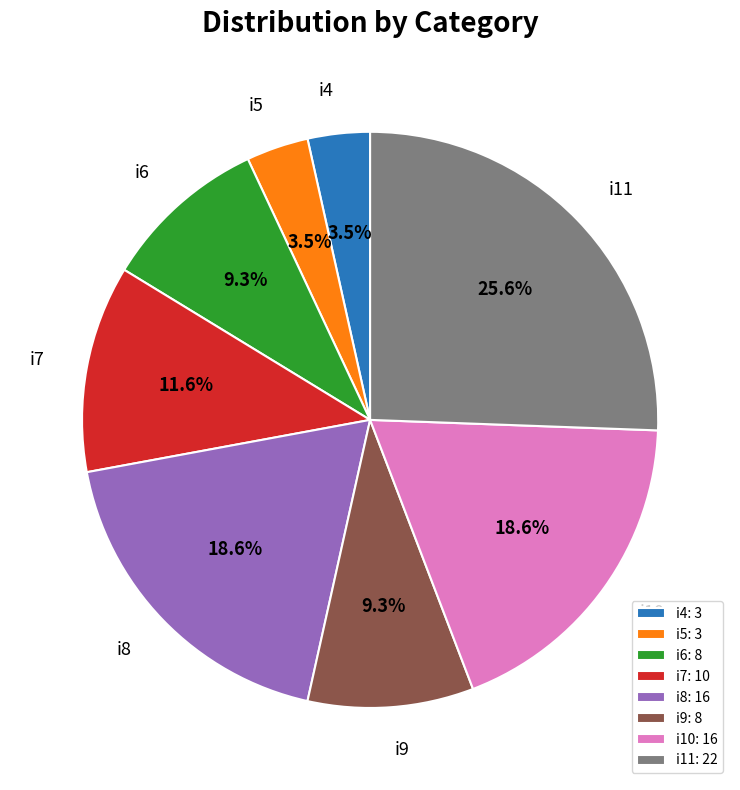

To the nearest percent, what is the average slice percentage?

12%